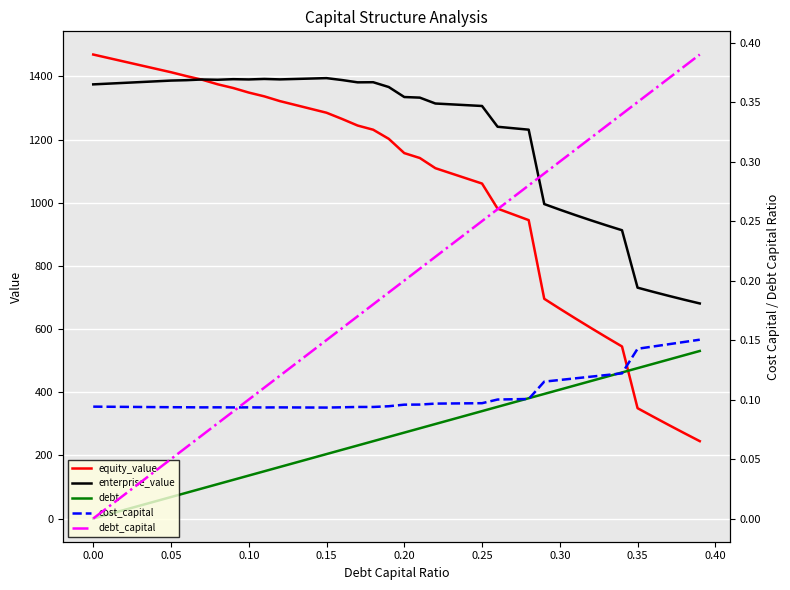

True or false: debt_capital has more than 0 points higher than both neighbors.

False